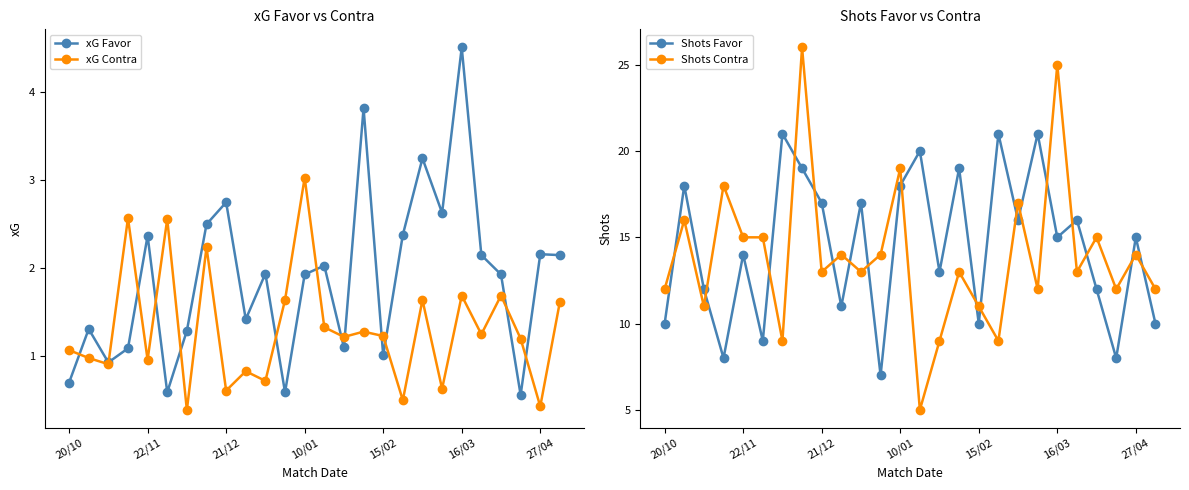

Is it true that xG Favor equals 2.2 at 27/04?

True